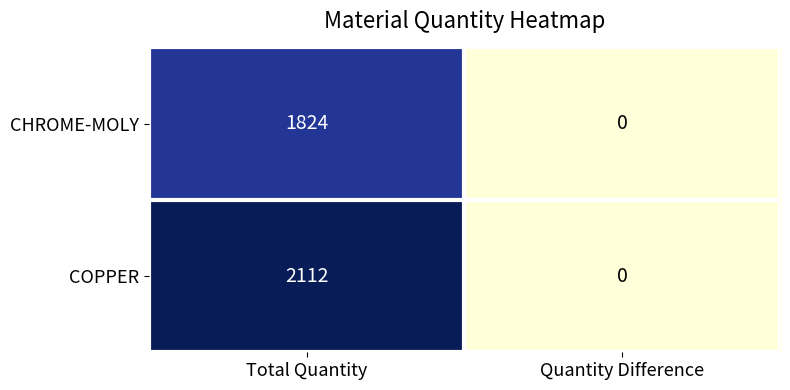

Which series has the largest range (max minus min)?

COPPER